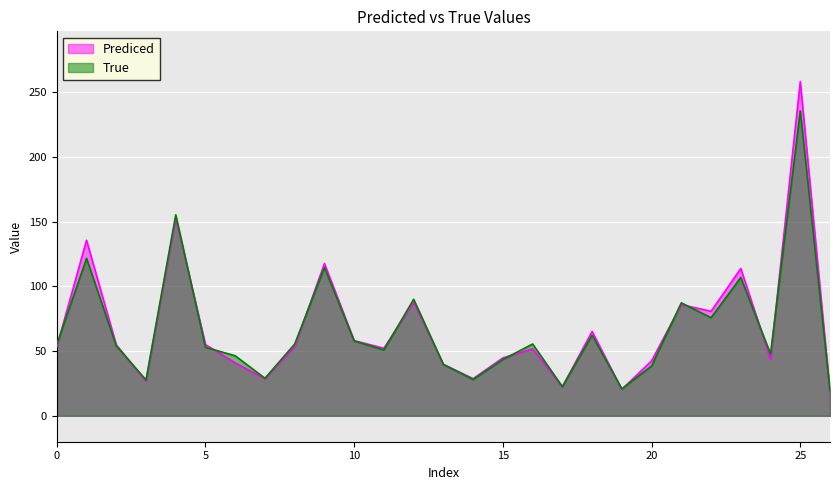

Reading right to left, list all the values displayed in this chart.

Prediced: 26=18.5	25=258.1	24=43.8	23=113.7	22=80.7	21=85.8	20=42.4	19=20.4	18=65.2	17=22.3	16=51.8	15=44.7	14=28.7	13=39.7	12=87.8	11=52.1	10=58.1	9=117.6	8=53.4	7=28.6	6=40.9	5=55.0	4=152.6	3=26.7	2=54.8	1=135.5	0=53.2
True: 26=19.6	25=235.4	24=47.8	23=106.8	22=75.7	21=87.2	20=38.5	19=20.9	18=62.2	17=22.5	16=55.5	15=43.5	14=28.1	13=39.6	12=90.0	11=50.8	10=57.8	9=114.5	8=55.4	7=29.0	6=46.3	5=52.9	4=155.2	3=27.7	2=54.1	1=121.6	0=55.0